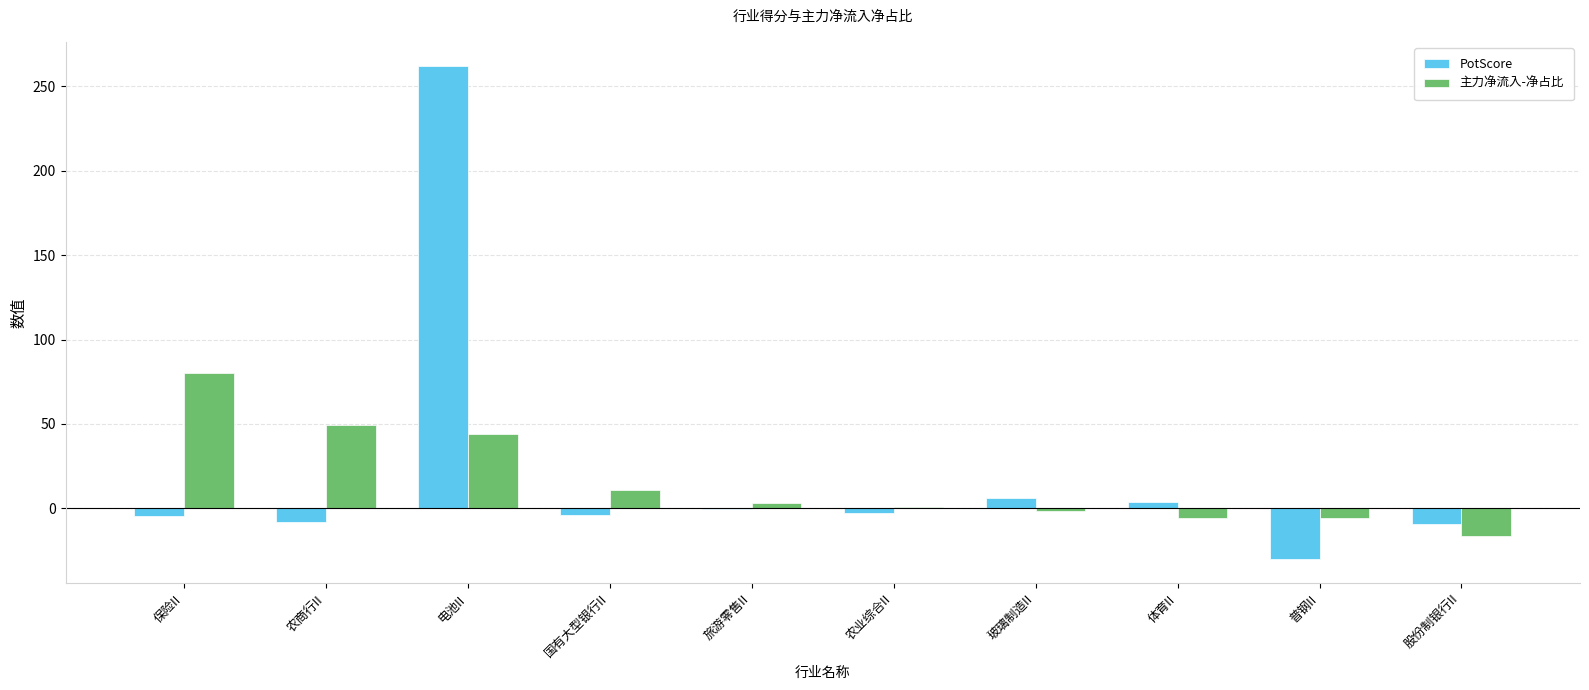

What value does the PotScore series have at 股份制银行II?

-9.0